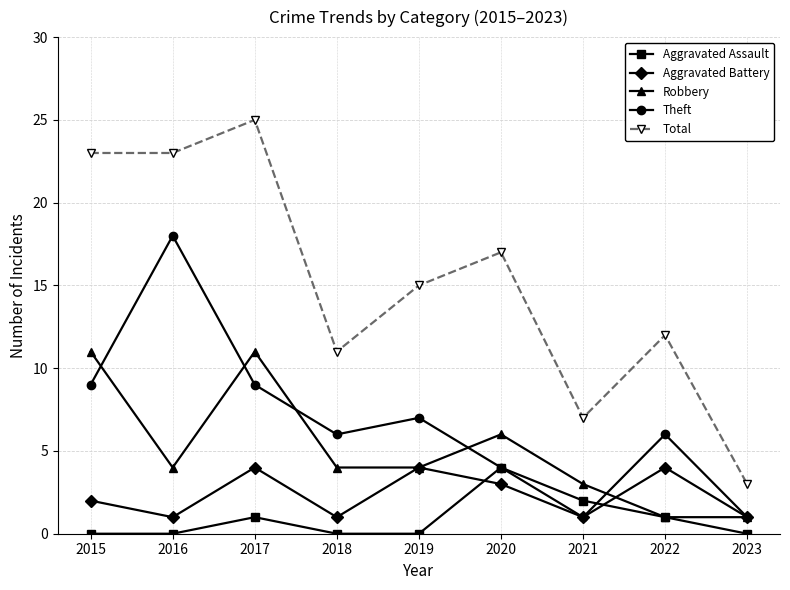

What is the difference between the highest and lowest values at 2019?

15